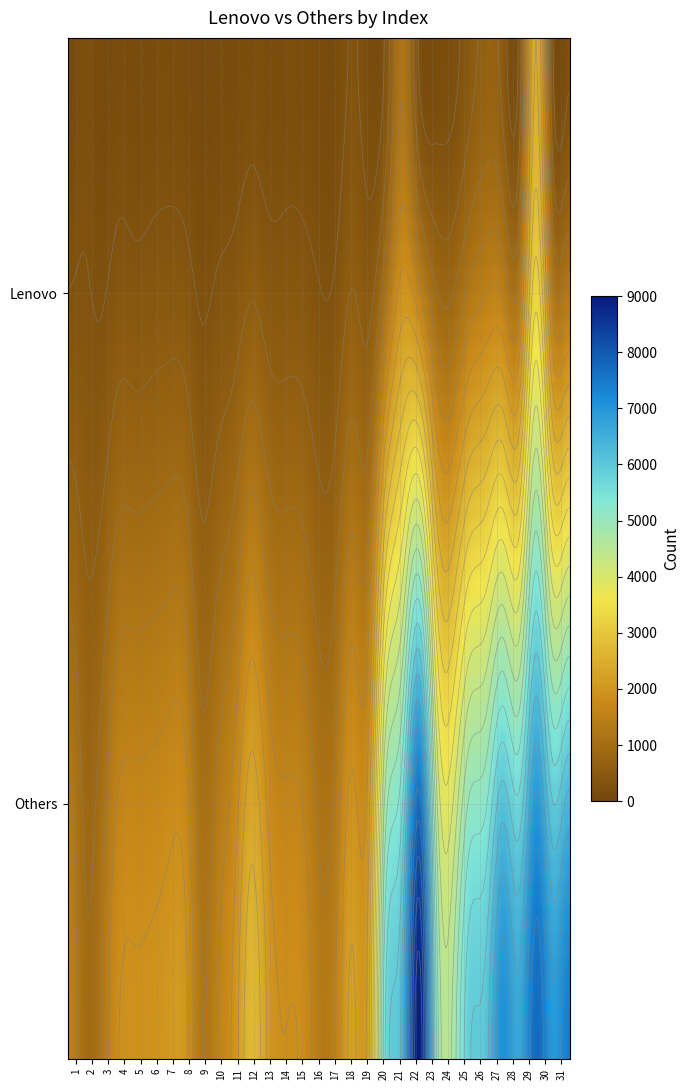

Count the 5 values in the range 127 to 1925.

2